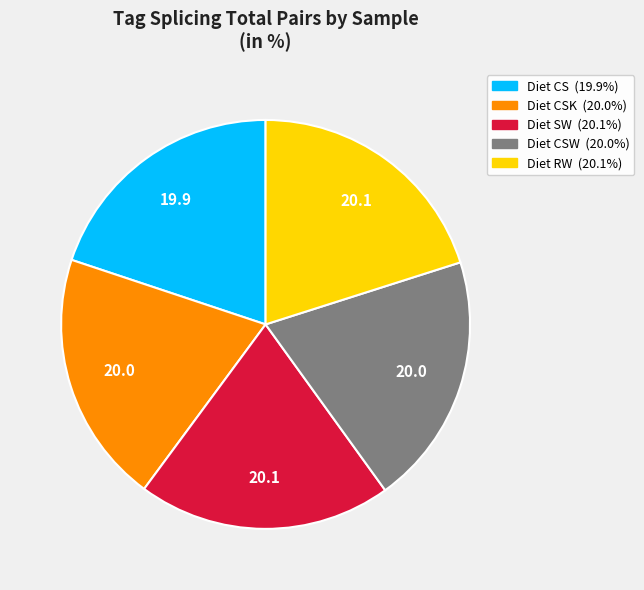

Is there any slice that represents more than half of the pie?

No